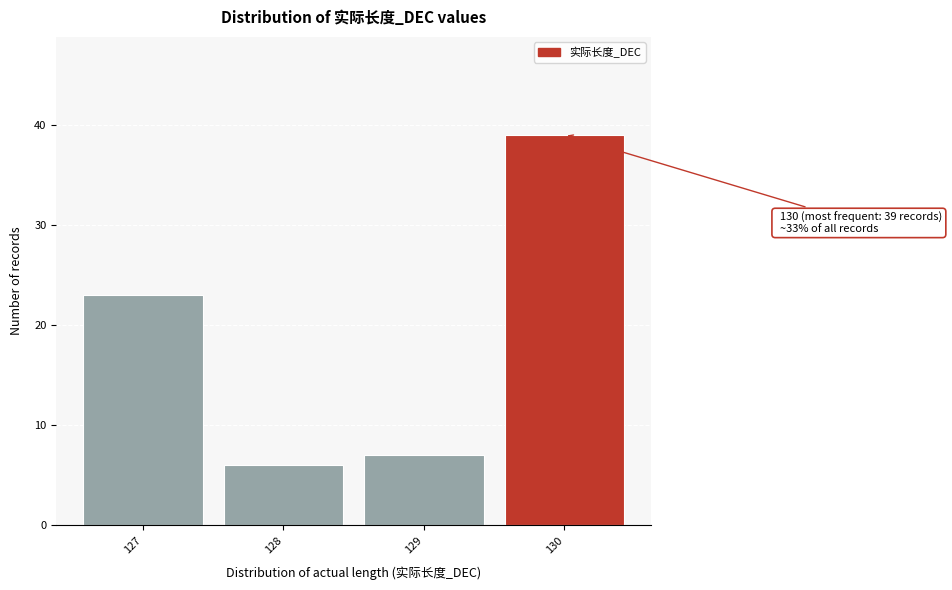

Reading right to left, transcribe all the data shown in this chart.

39	7	6	23